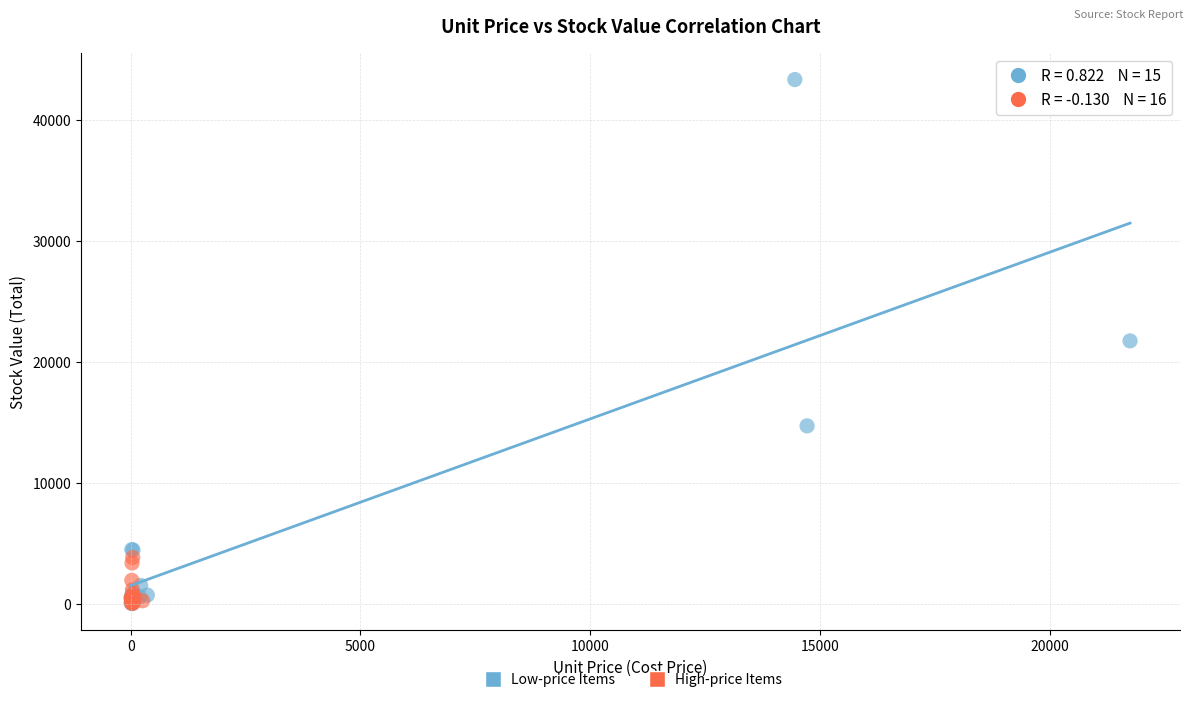

Which series has the widest spread of Y values?

Low-price Items